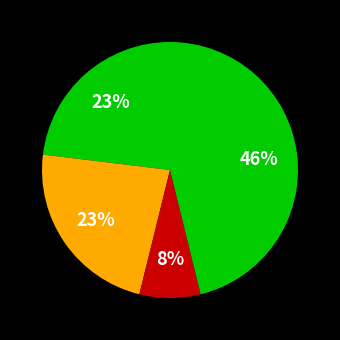

How many segments does this pie chart have?

4